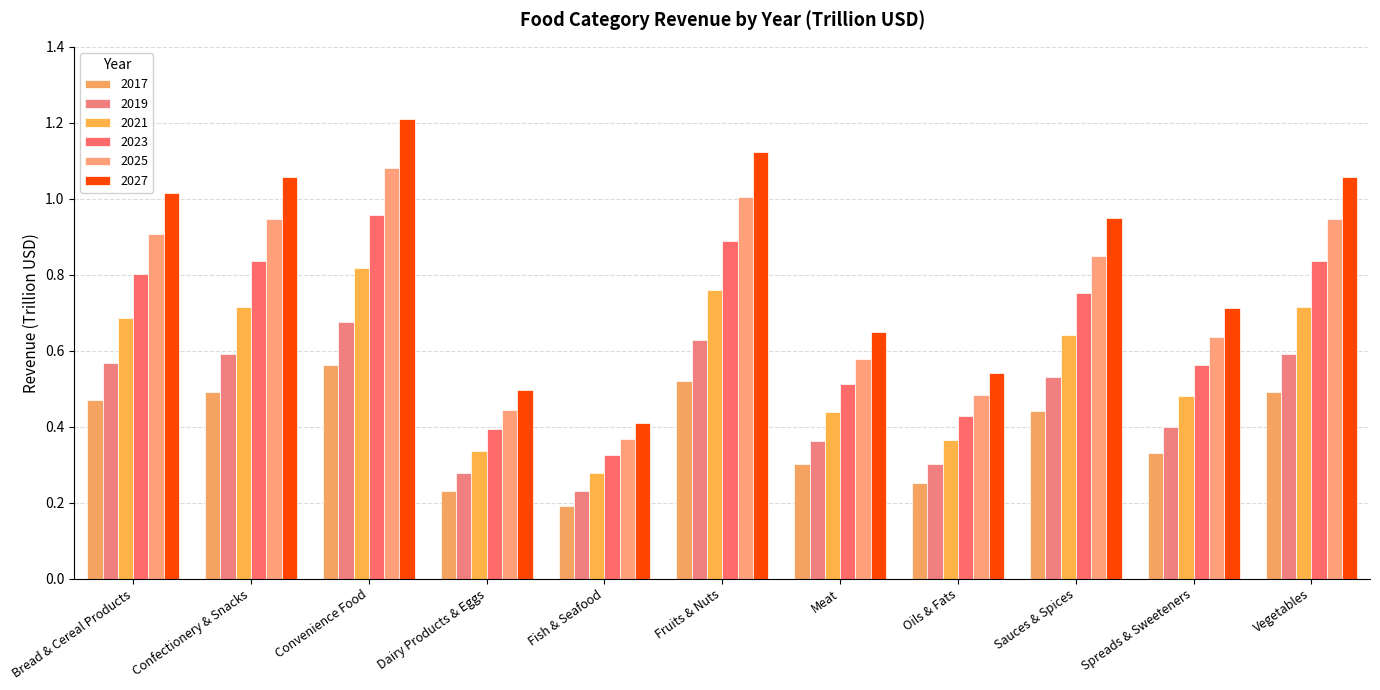

How many bars are there in total?

66